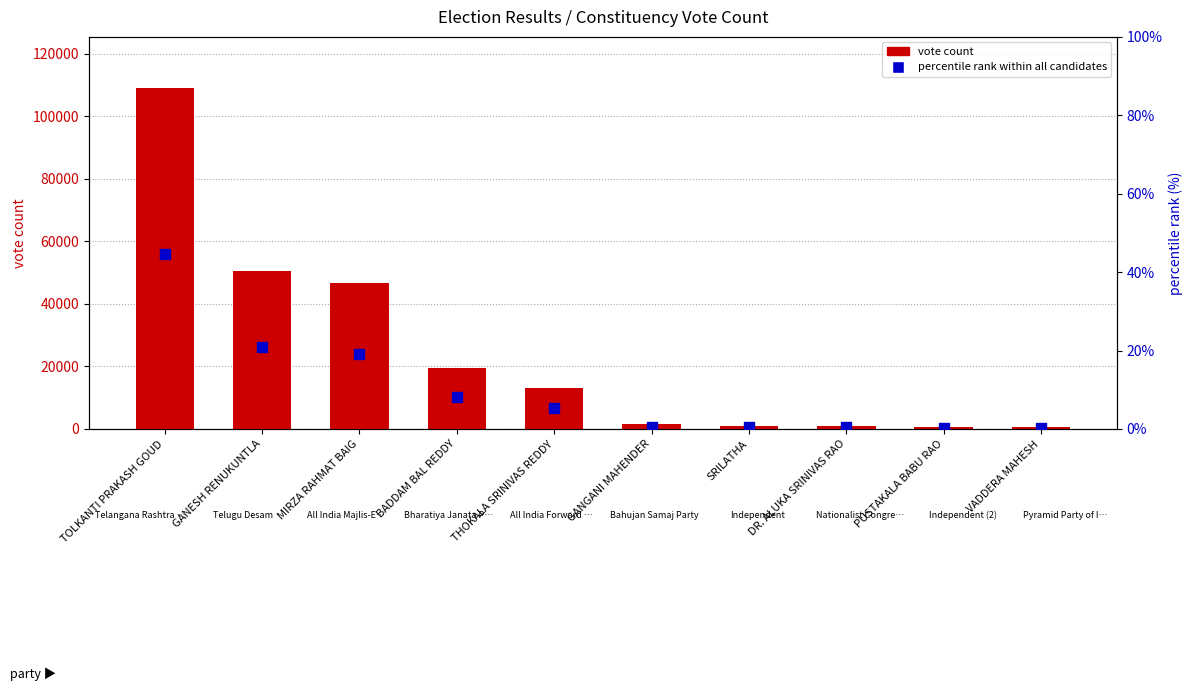

At which category is the sum across all series the highest?

TOLKANTI PRAKASH GOUD